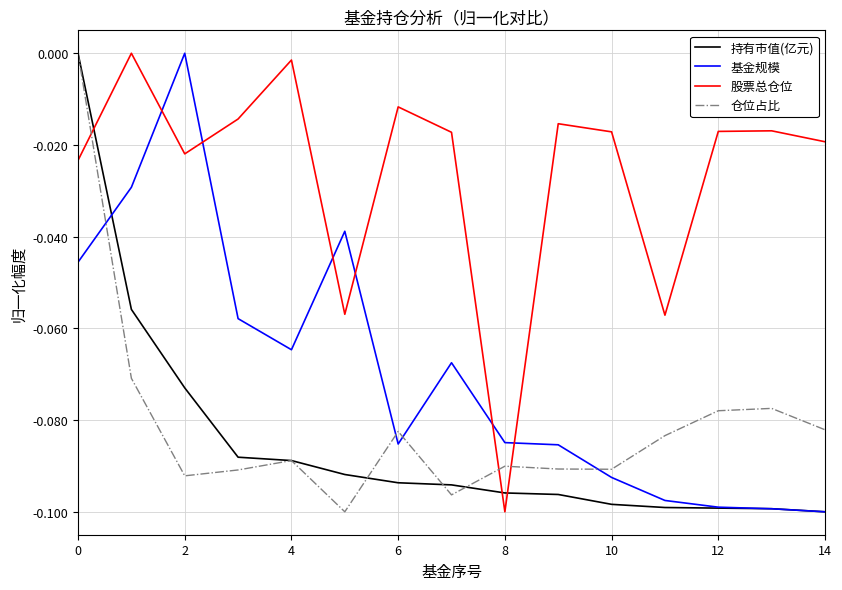

Which series has the largest total across all categories?

股票总仓位